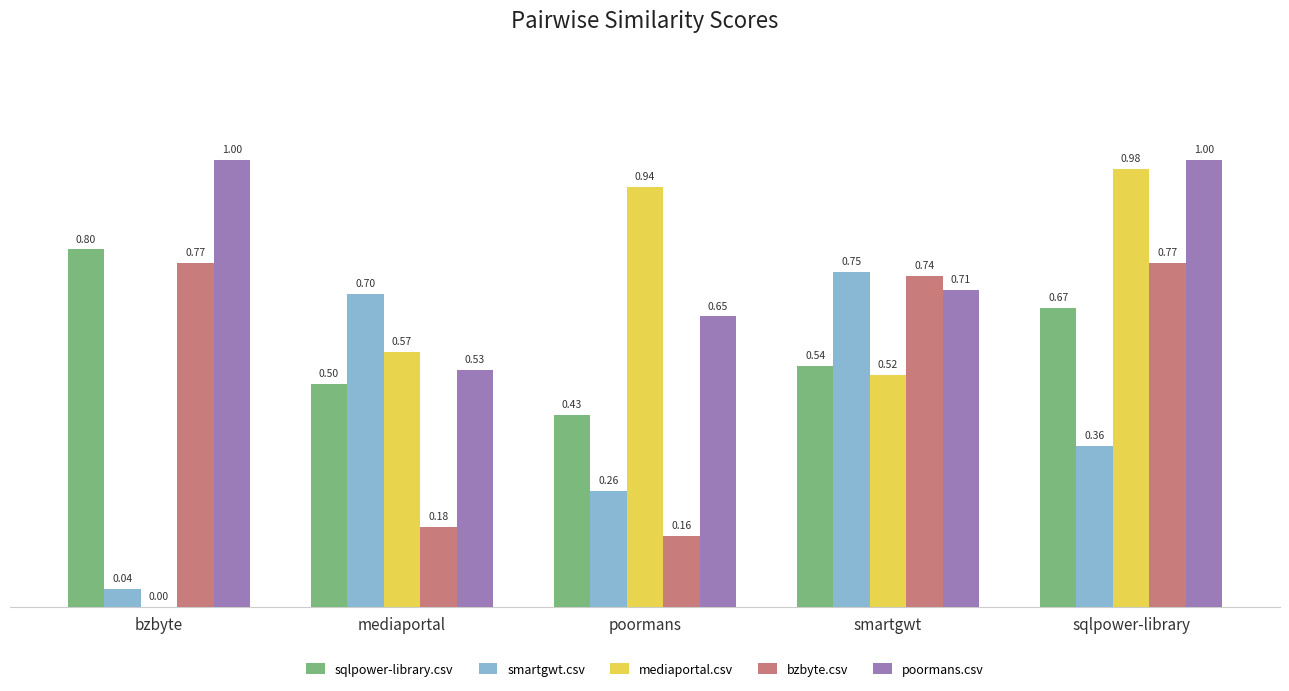

At which category is the sum across all series the highest?

sqlpower-library